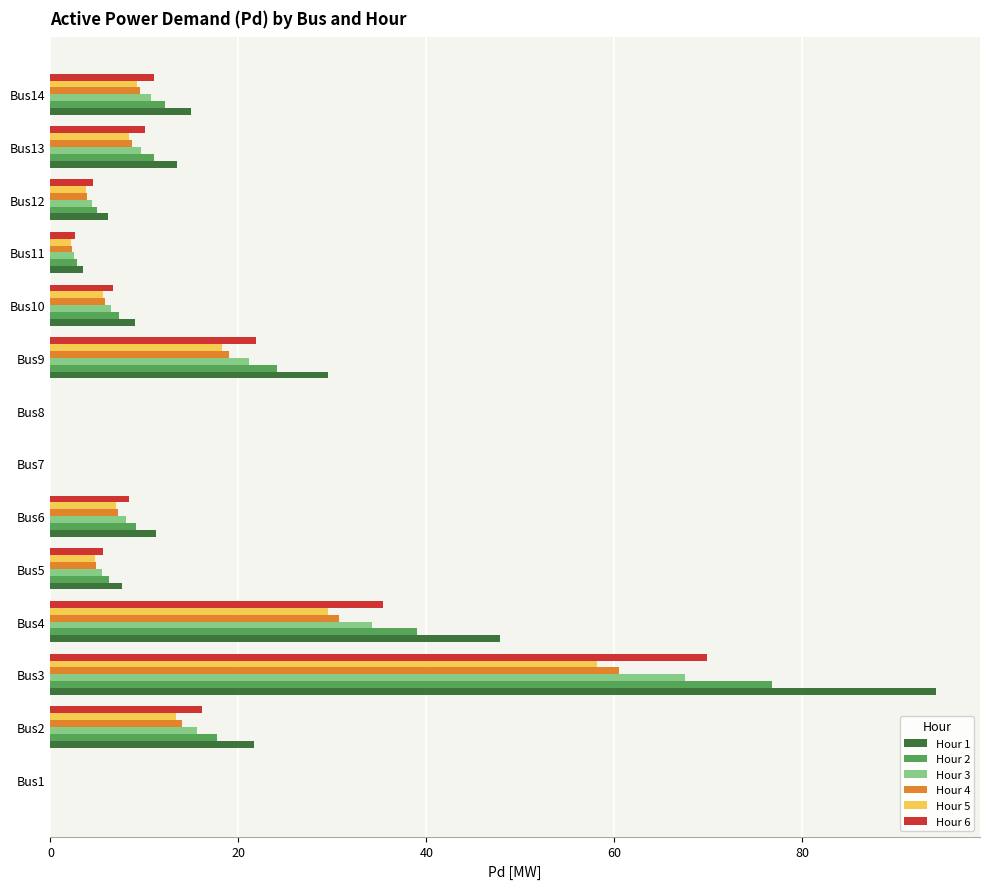

What is the sum of all Hour 6 values?

192.0